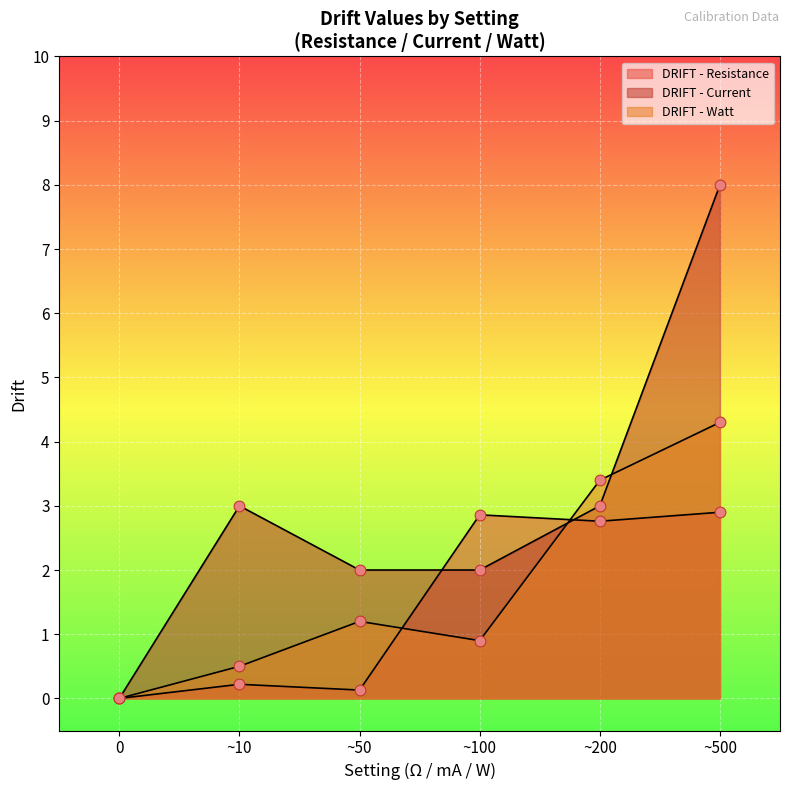

What is the total value across all series at ~50?

3.3